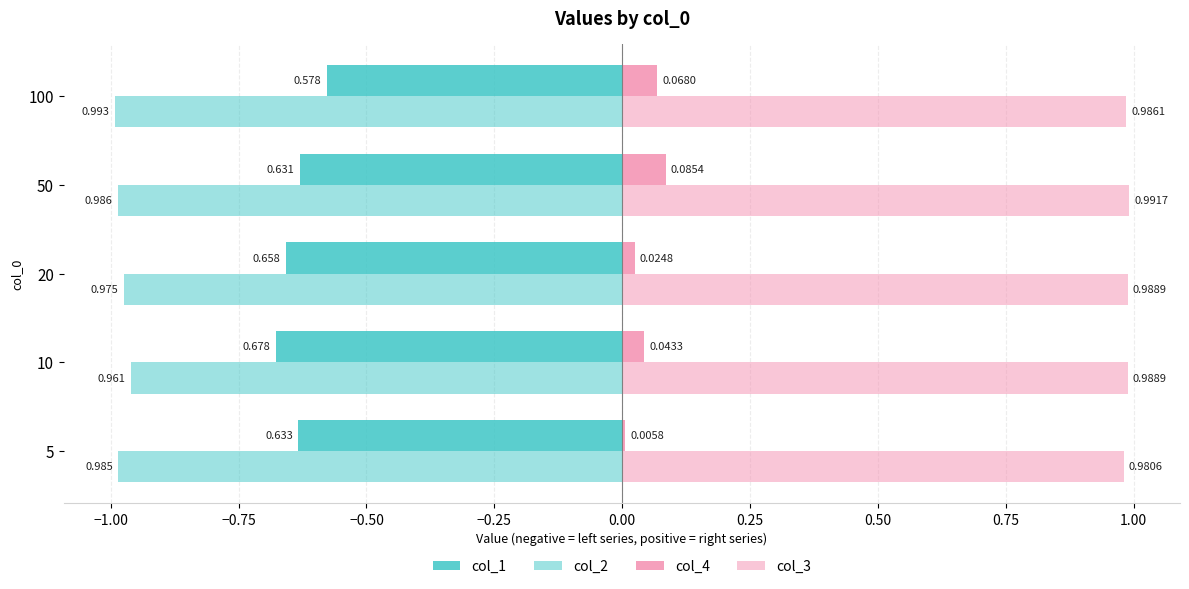

What is the difference between the maximum and minimum values in the col_4 series?

0.1